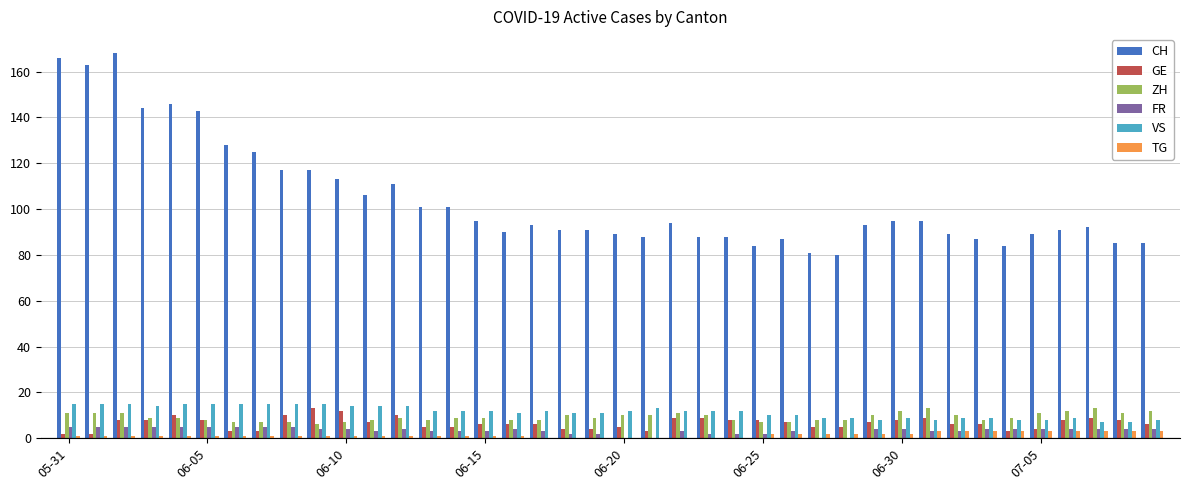

What is the maximum value shown in the chart?

168